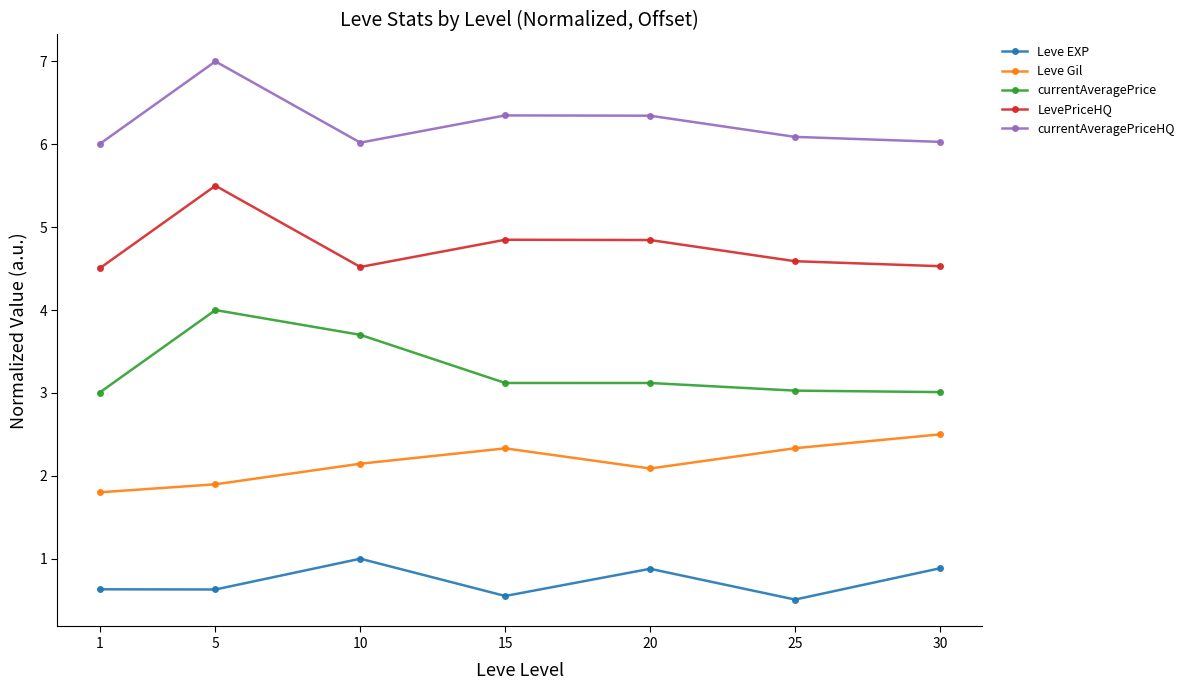

True or false: Leve EXP and currentAveragePriceHQ cross at least once.

False